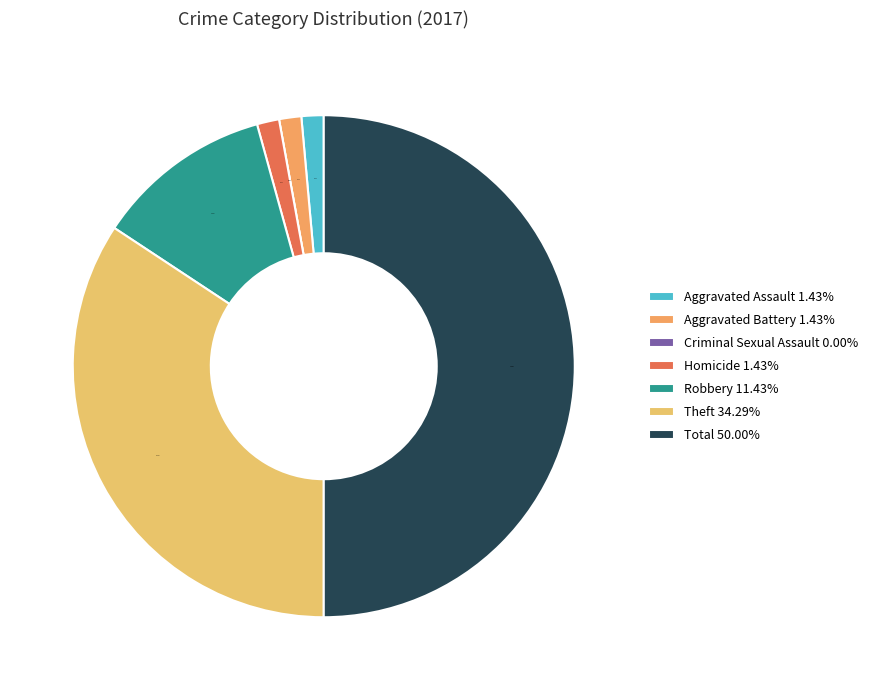

Which slice is the largest?

Total